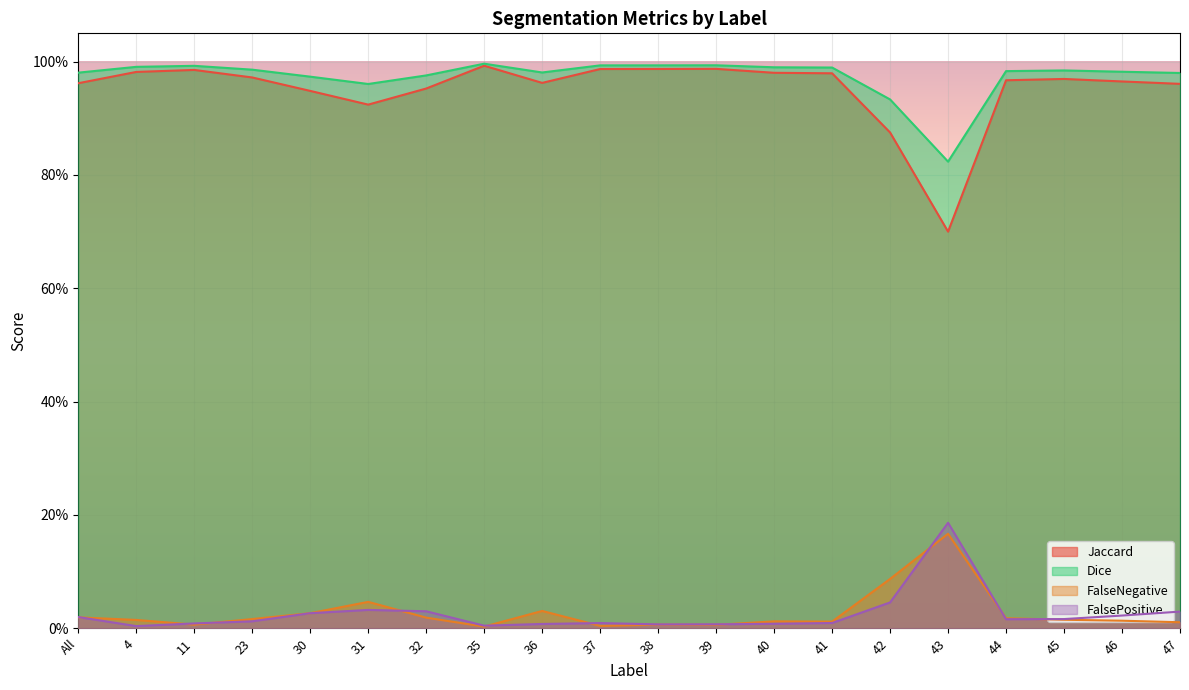

What is the difference between the second highest and second lowest values in the Dice series?

0.1